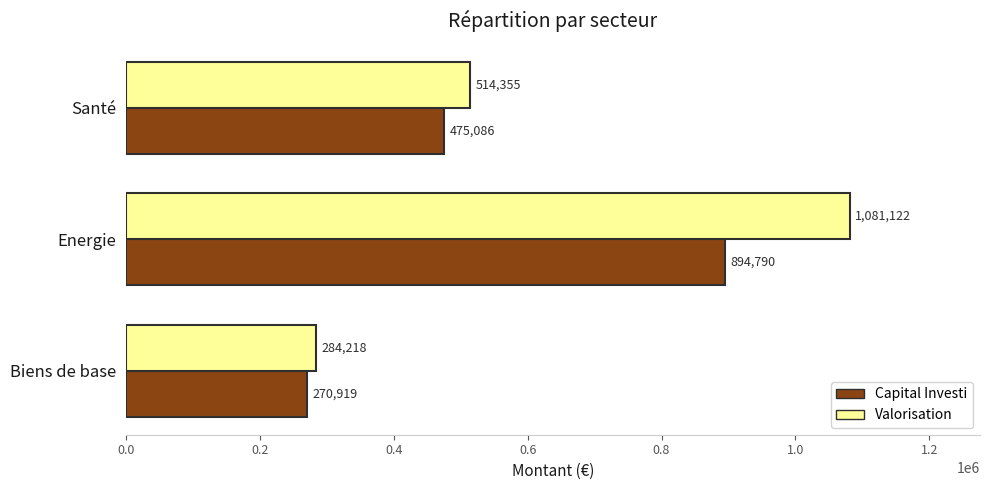

Between Energie and Santé, which series saw the biggest shift?

Valorisation